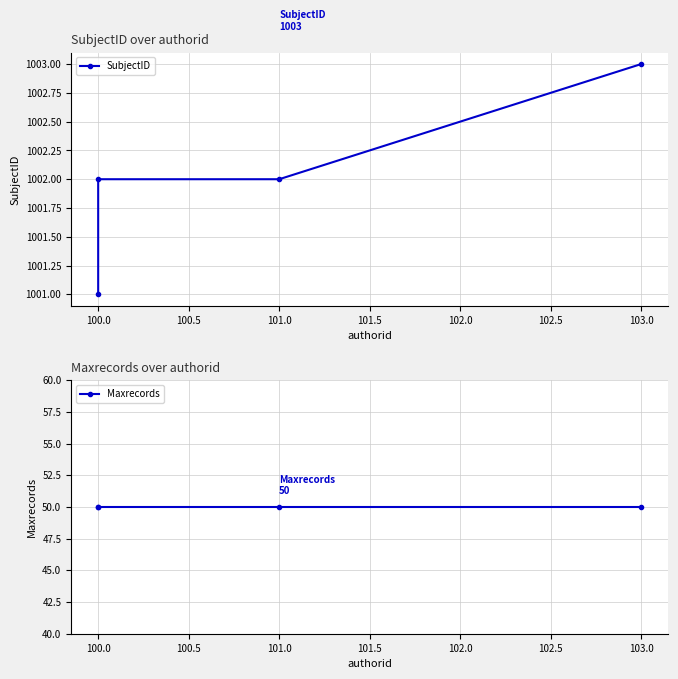

True or false: SubjectID and Maxrecords intersect in this chart.

False